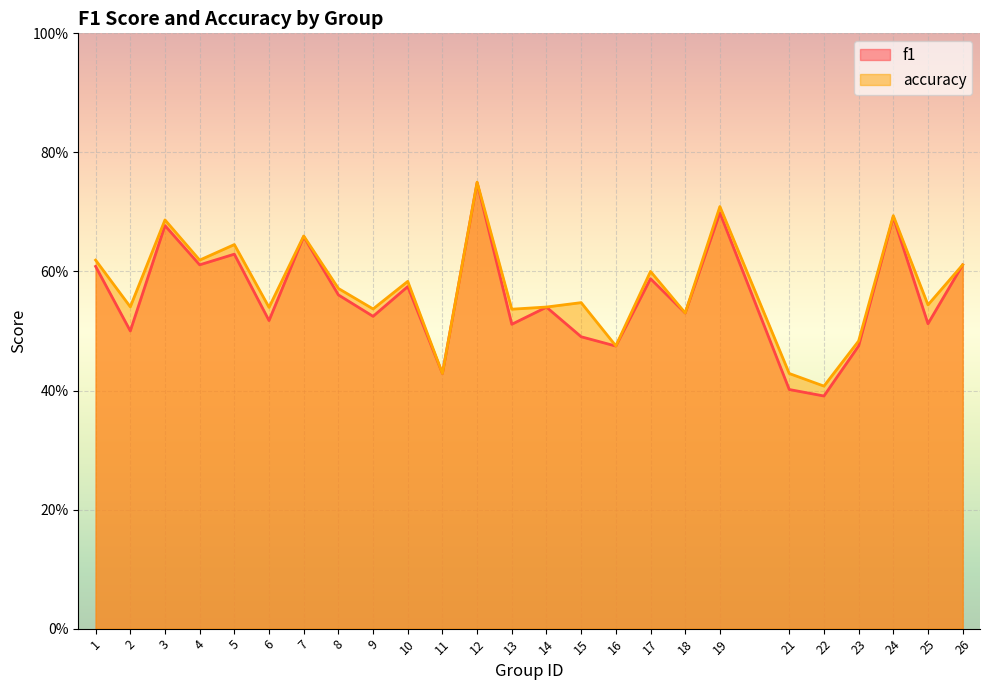

Which has a higher value, 25 or 10?

10